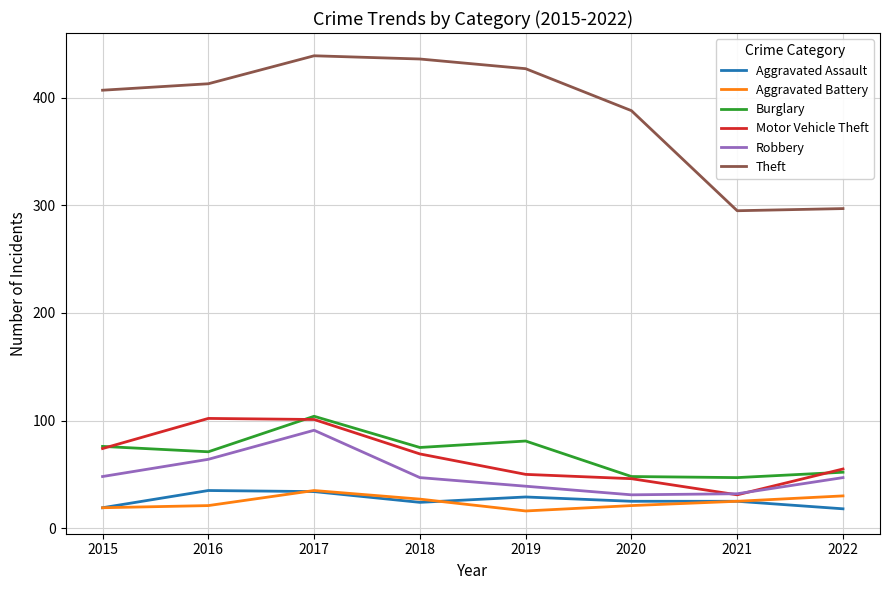

What is the lowest value of the Burglary series?

47